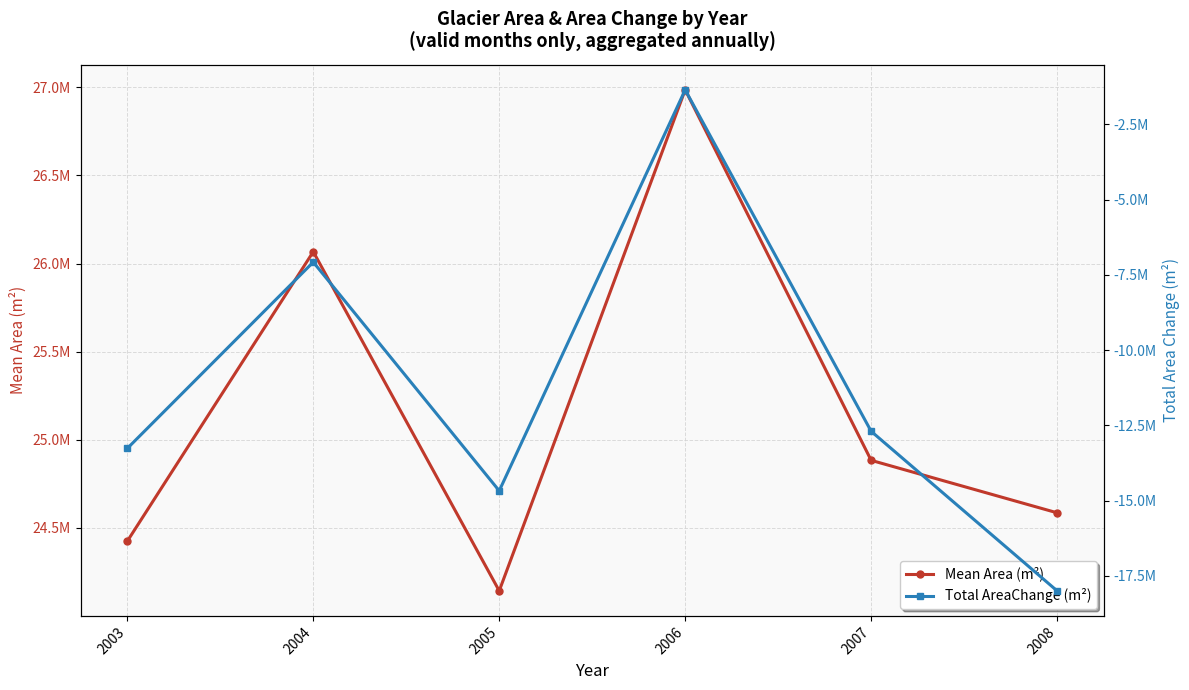

Reading right to left, list all the values displayed in this chart.

Mean Area (m²): 2008=24585714.3	2007=24883333.3	2006=26985275.0	2005=24142860.0	2004=26066957.1	2003=24424740.0
Total AreaChange (m²): 2008=-18000000.0	2007=-12700000.0	2006=-1357900.0	2005=-14677200.0	2004=-7079400.0	2003=-13267800.0